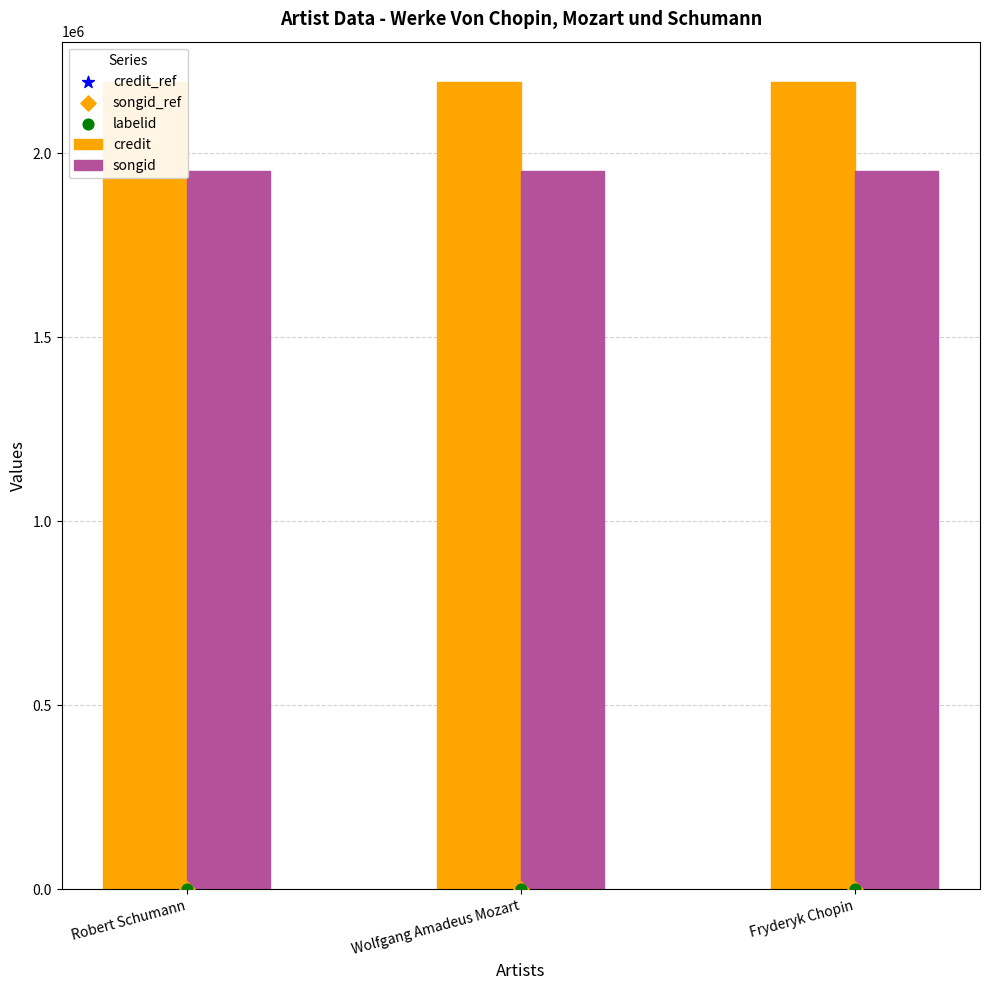

Which series reaches the maximum Y coordinate?

credit